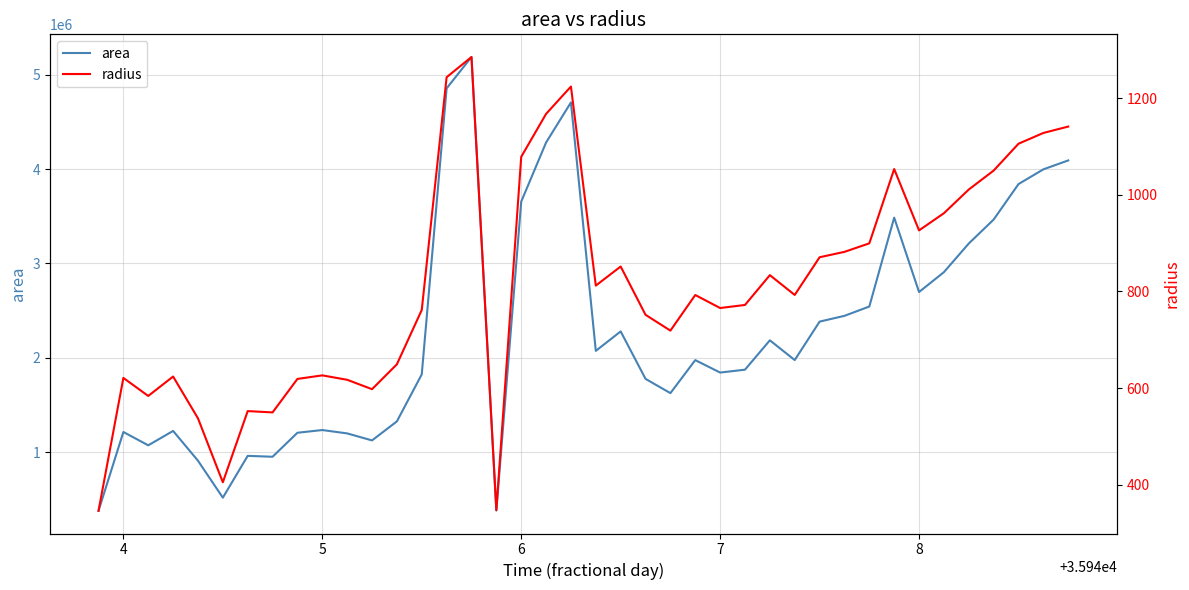

Which series has the largest range (max minus min)?

area